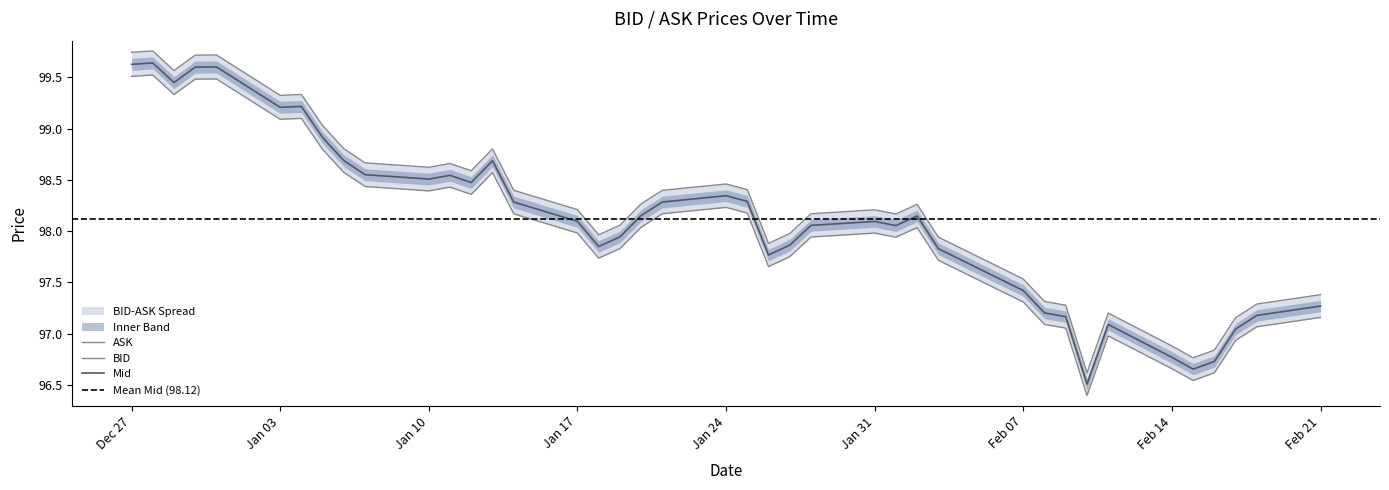

The Mid series shows 98.1 at Jan 17. True or false?

True